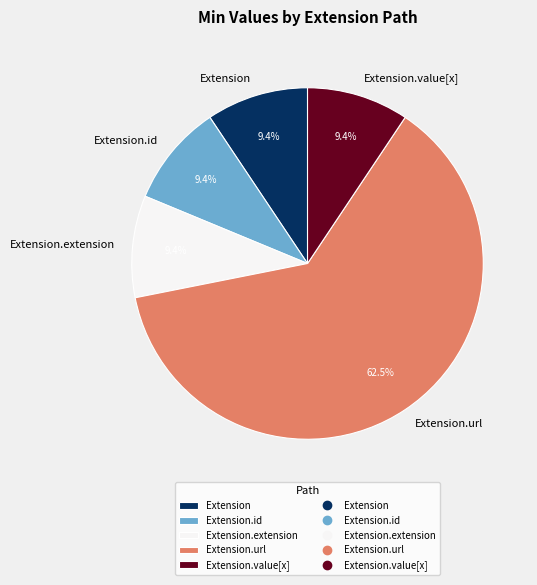

What is the largest slice in the pie chart?

Extension.url